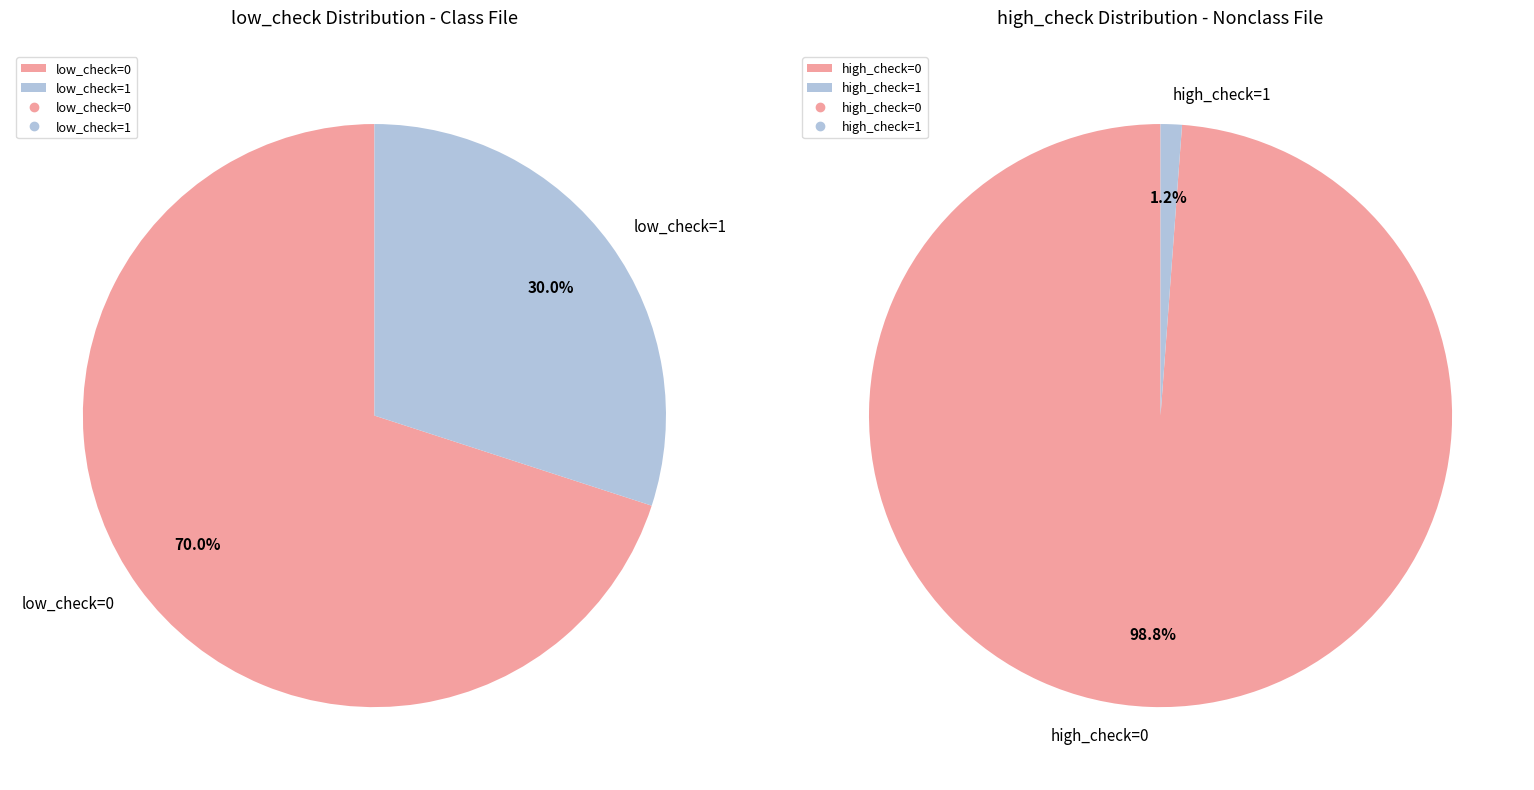

How many slices are in this pie chart?

2